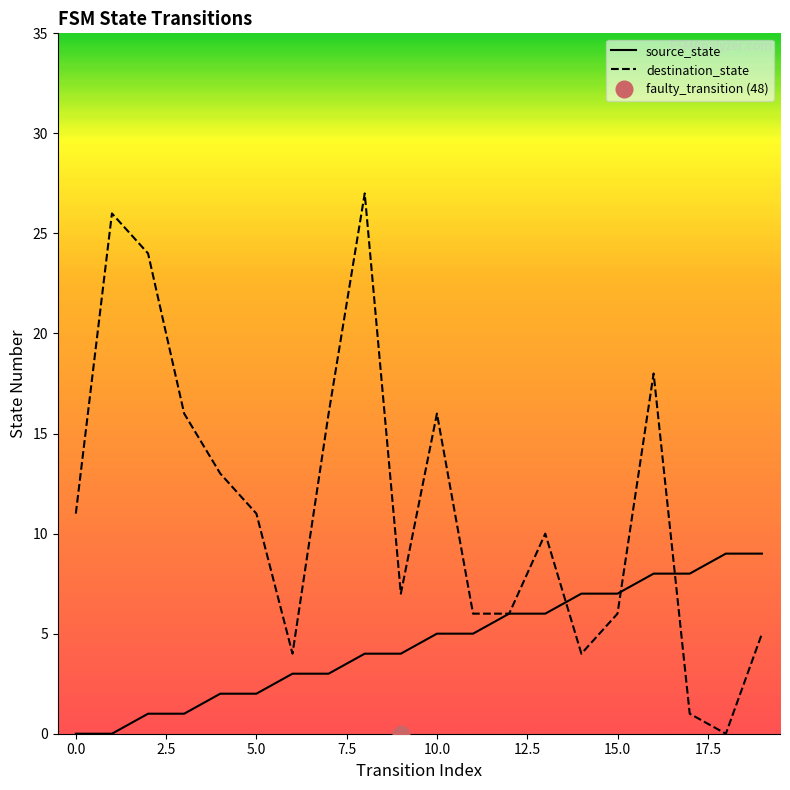

Reading left to right, transcribe all the data shown in this chart.

source_state: 0	0	1	1	2	2	3	3	4	4	5	5	6	6	7	7	8	8	9	9
destination_state: 11	26	24	16	13	11	4	16	27	7	16	6	6	10	4	6	18	1	0	5